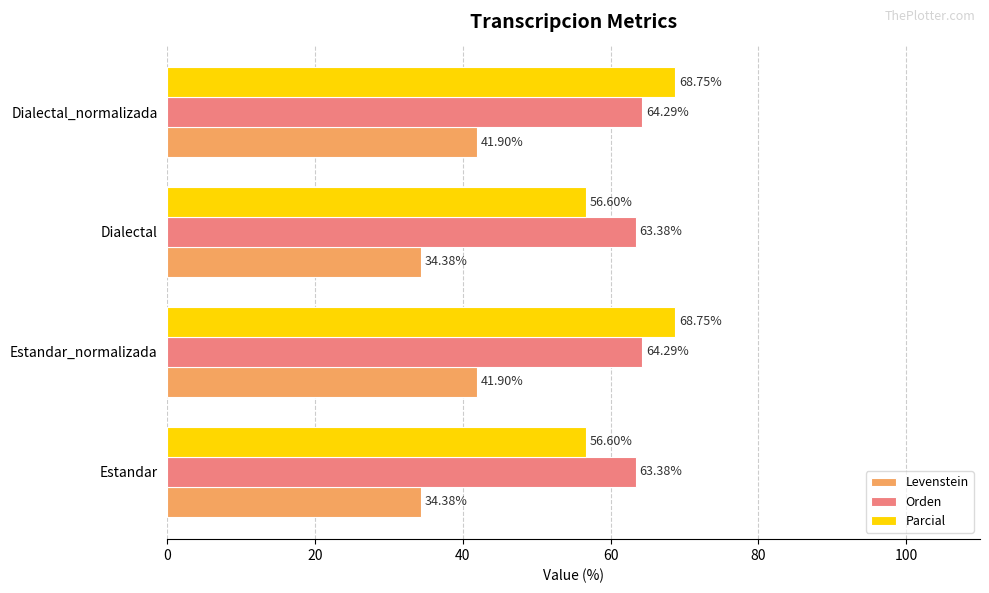

How many data points in Levenstein are above 41?

2